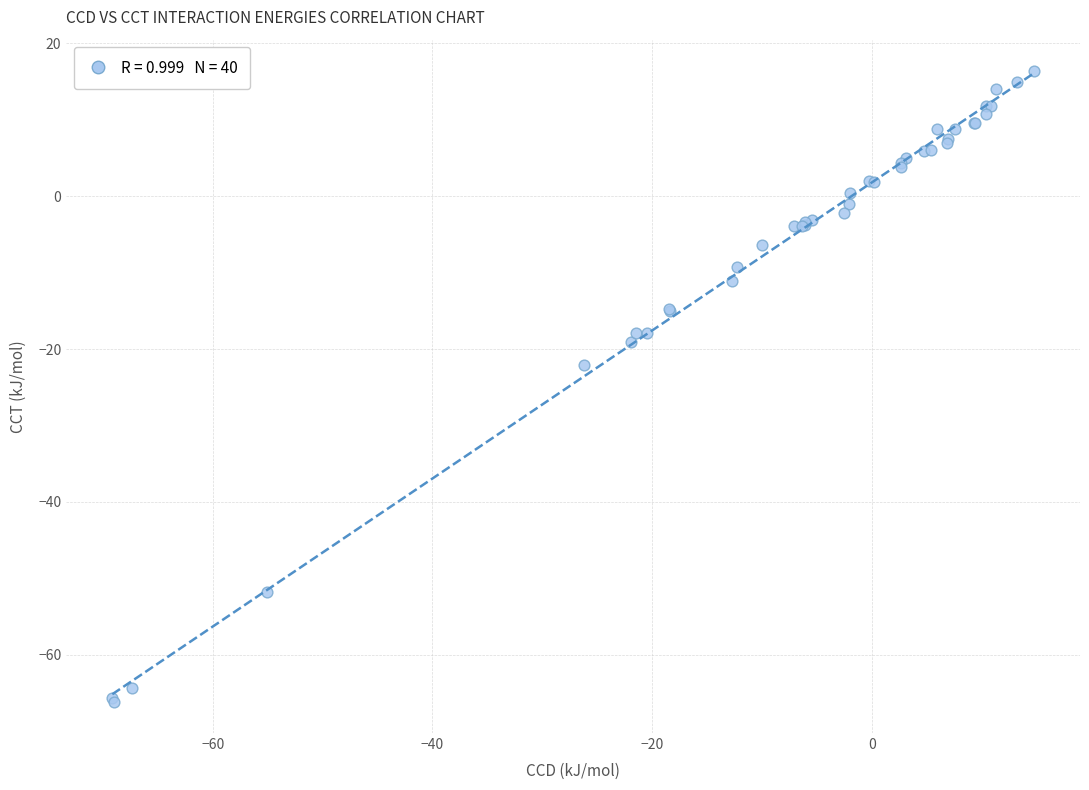

What Y value in the scatter plot is closest to -24?

-22.1